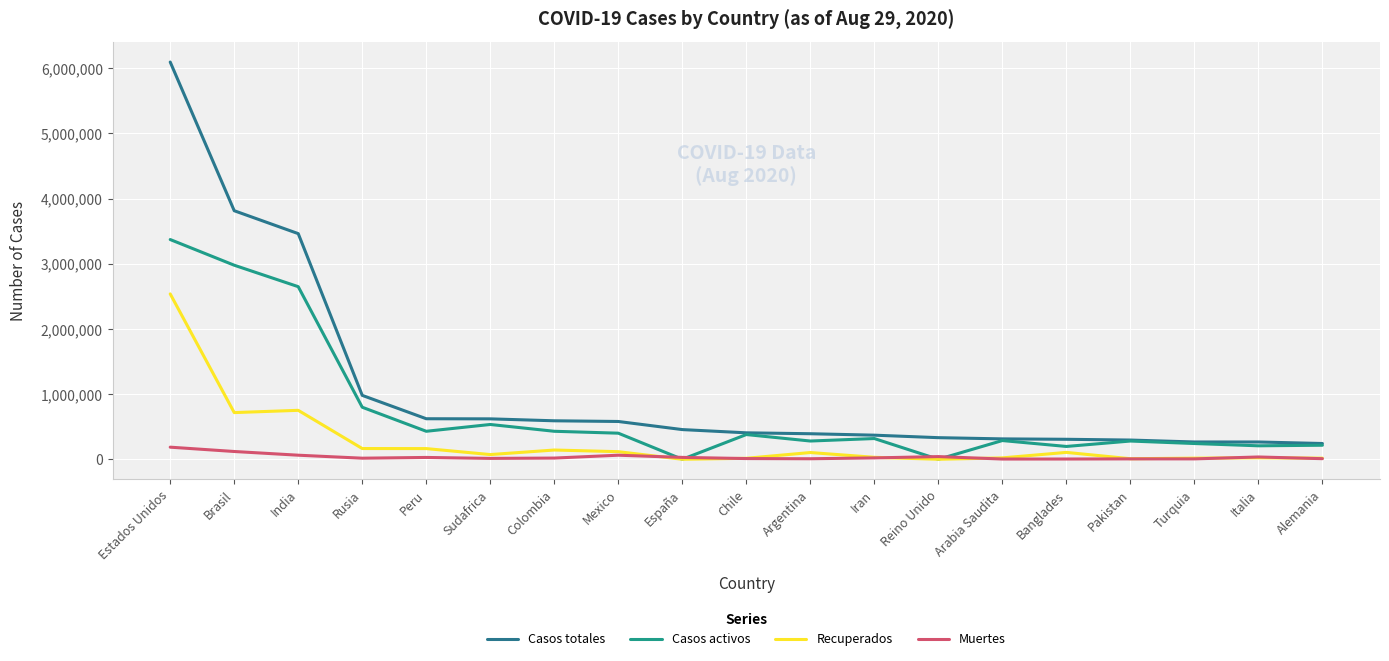

List the labels in order of Muertes value, smallest first.

Arabia Saudita, Banglades, Turquia, Pakistan, Argentina, Alemania, Chile, Sudafrica, Rusia, Colombia, Iran, Peru, España, Italia, Reino Unido, Mexico, India, Brasil, Estados Unidos